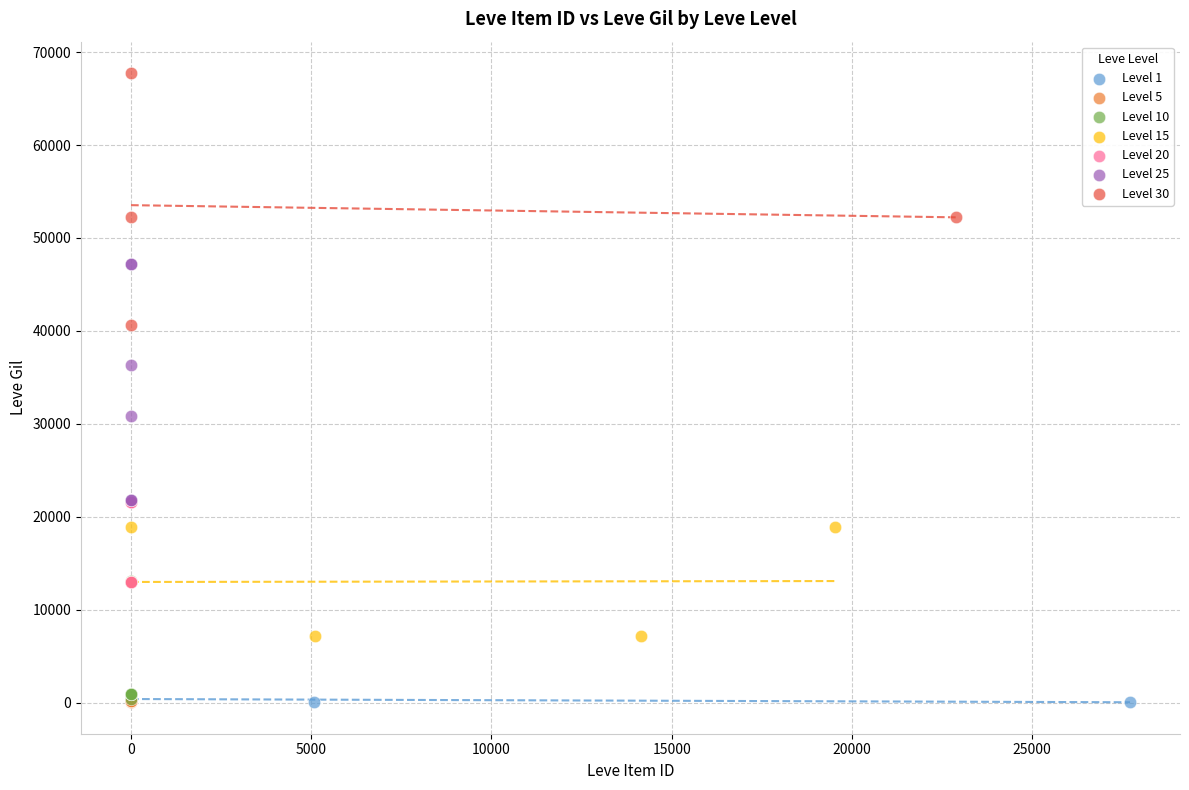

Which series reaches the maximum Y coordinate?

Level 30